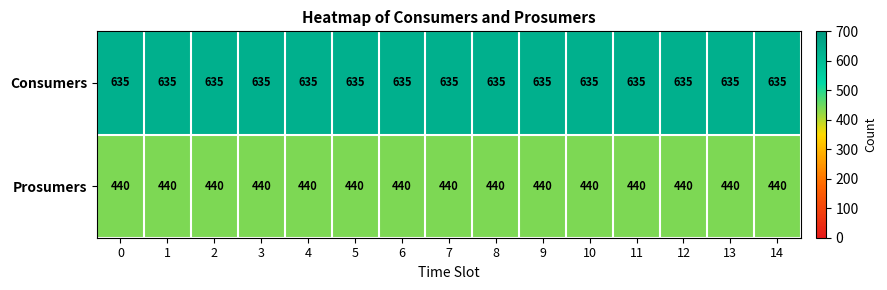

List the series in order of their overall mean, highest first.

Consumers, Prosumers